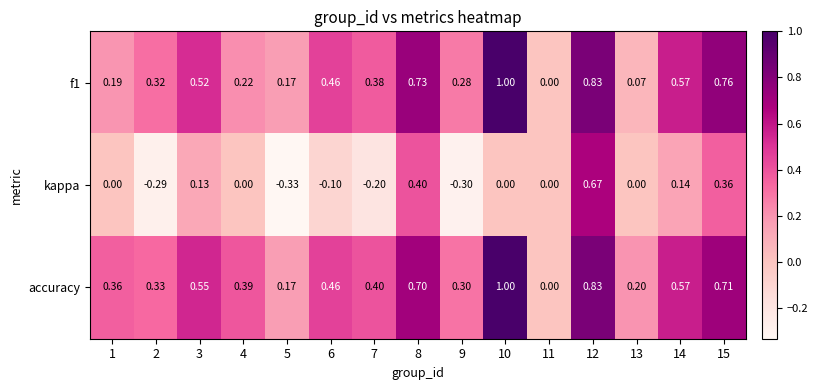

What is the spread (max minus min) of values at 12?

0.2